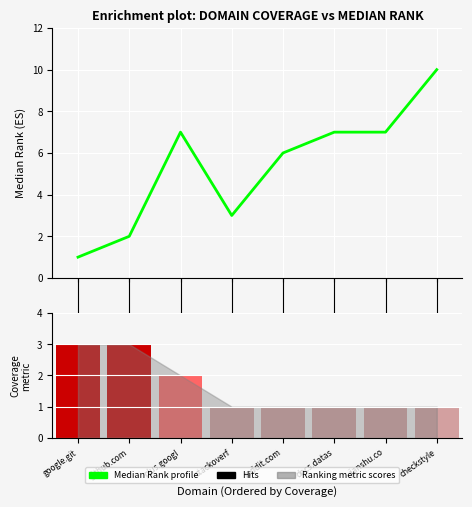

Reading right to left, list all the values displayed in this chart.

10	7	7	6	3	7	2	1